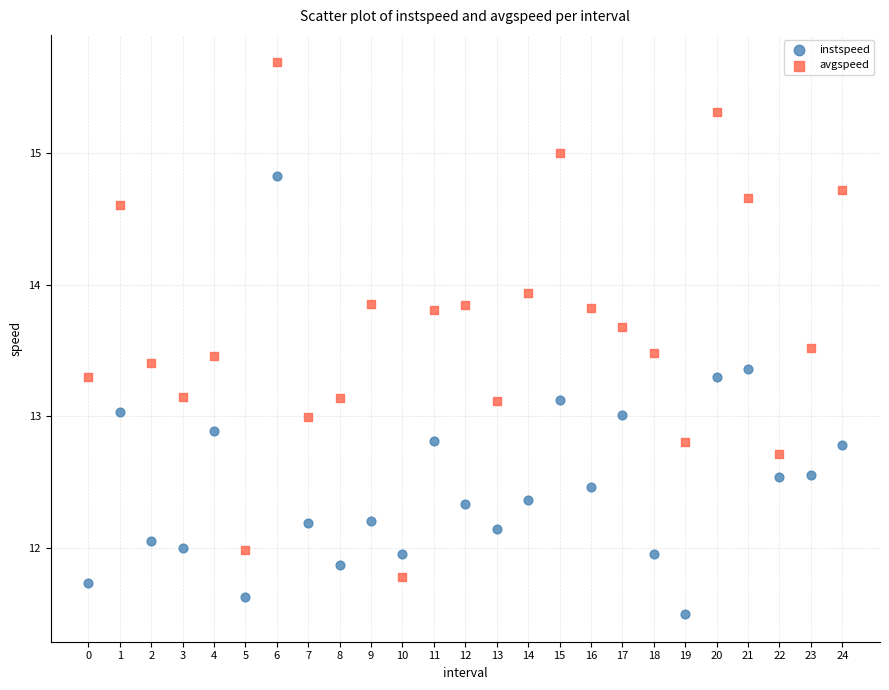

Across all data points, what is the range of Y values (max minus min)?

4.2